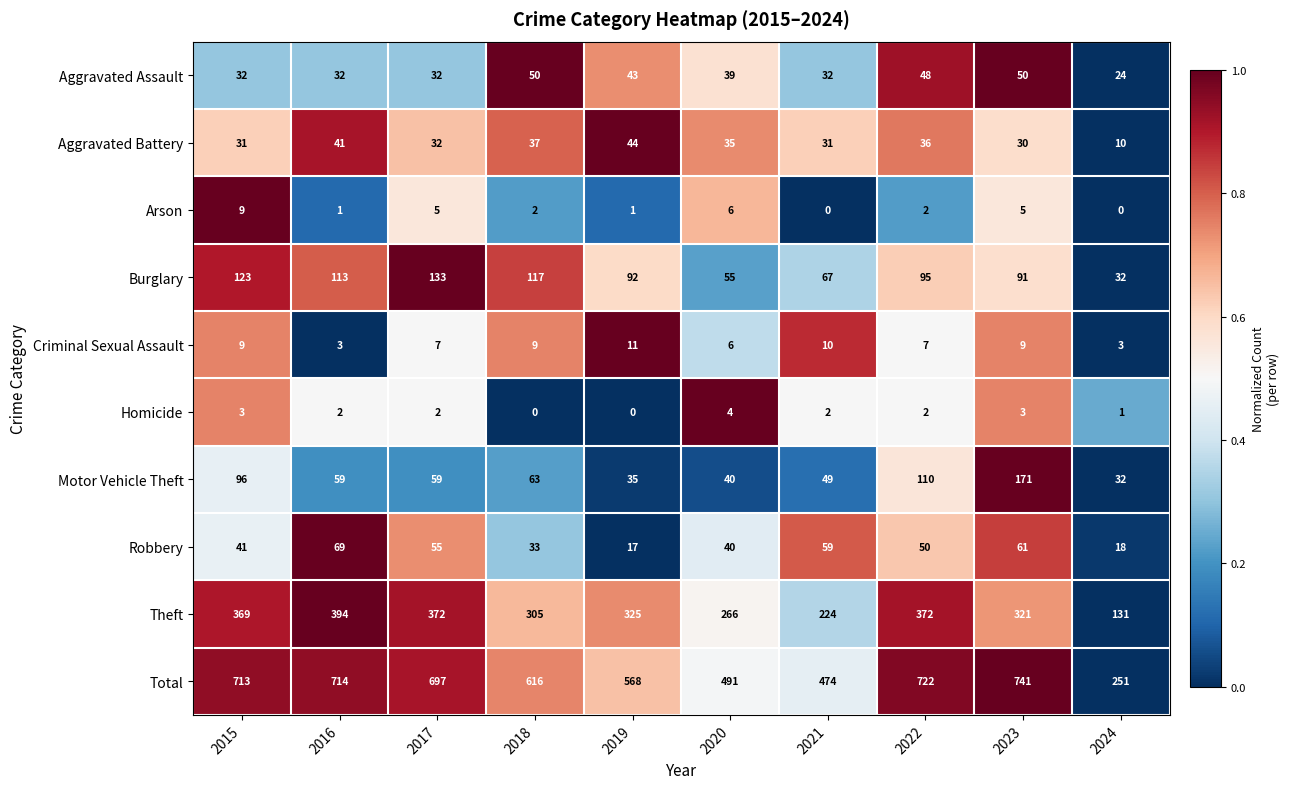

Read the Motor Vehicle Theft value at 2017, to the nearest 5.

60